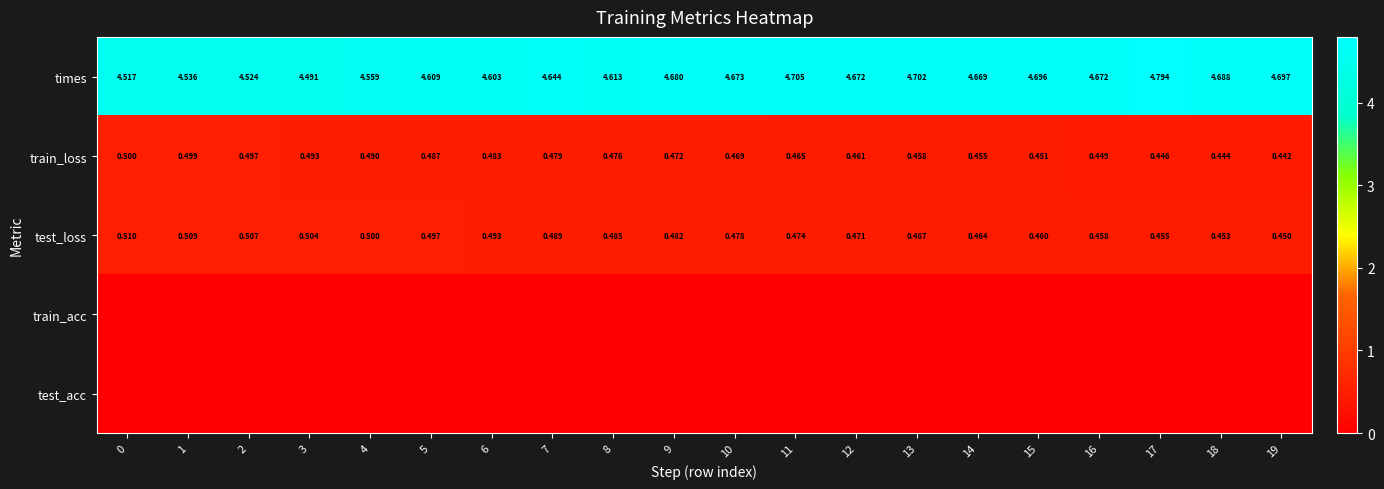

Count the train_loss values in the range 0 to 1.

20